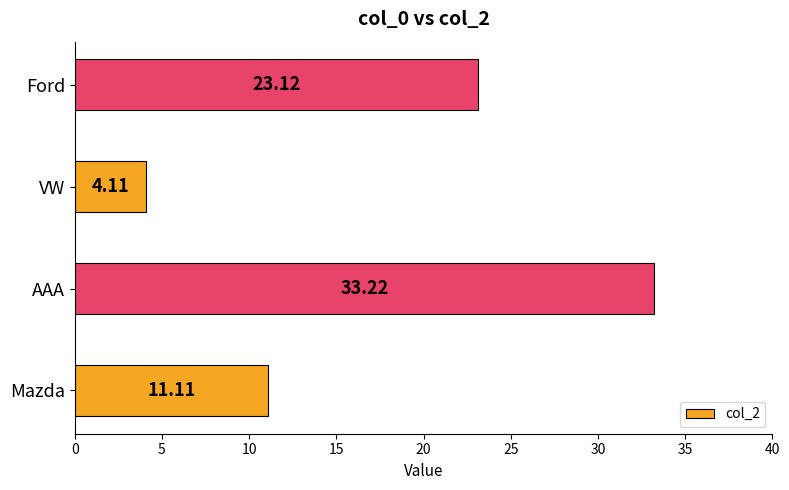

Between VW and Ford, which is larger?

Ford